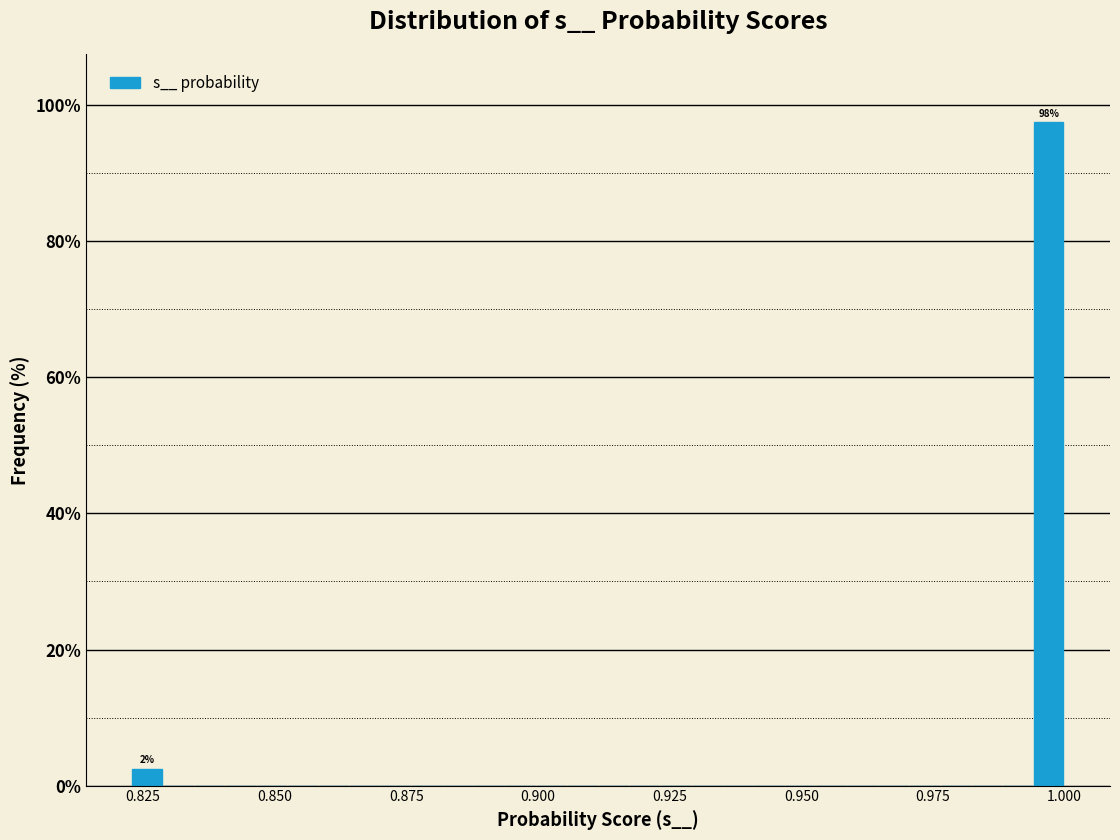

Read against the x-axis, roughly where is the centre of the tallest bar?

0.995